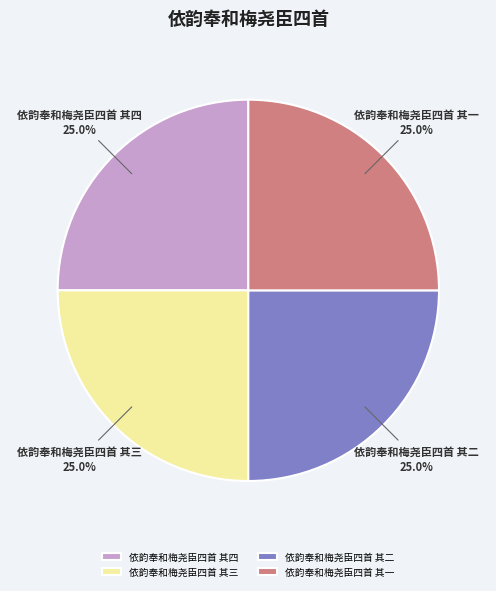

Does 依韵奉和梅尧臣四首 其一 represent more than half of the total?

No